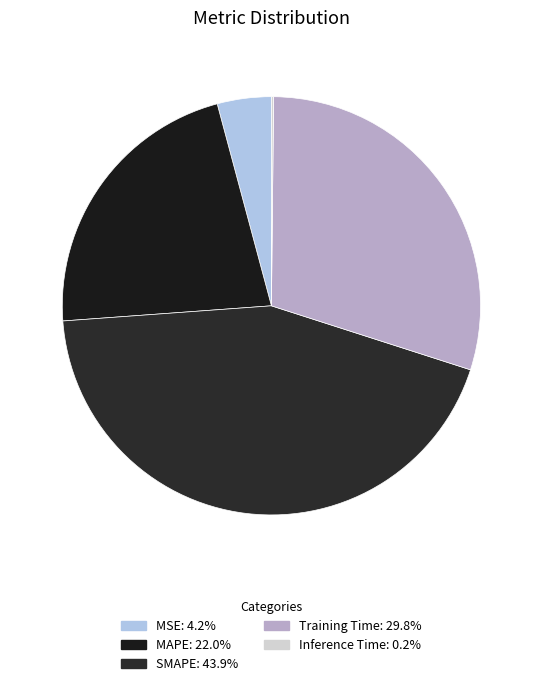

To the nearest percent, what is the average slice percentage?

20%